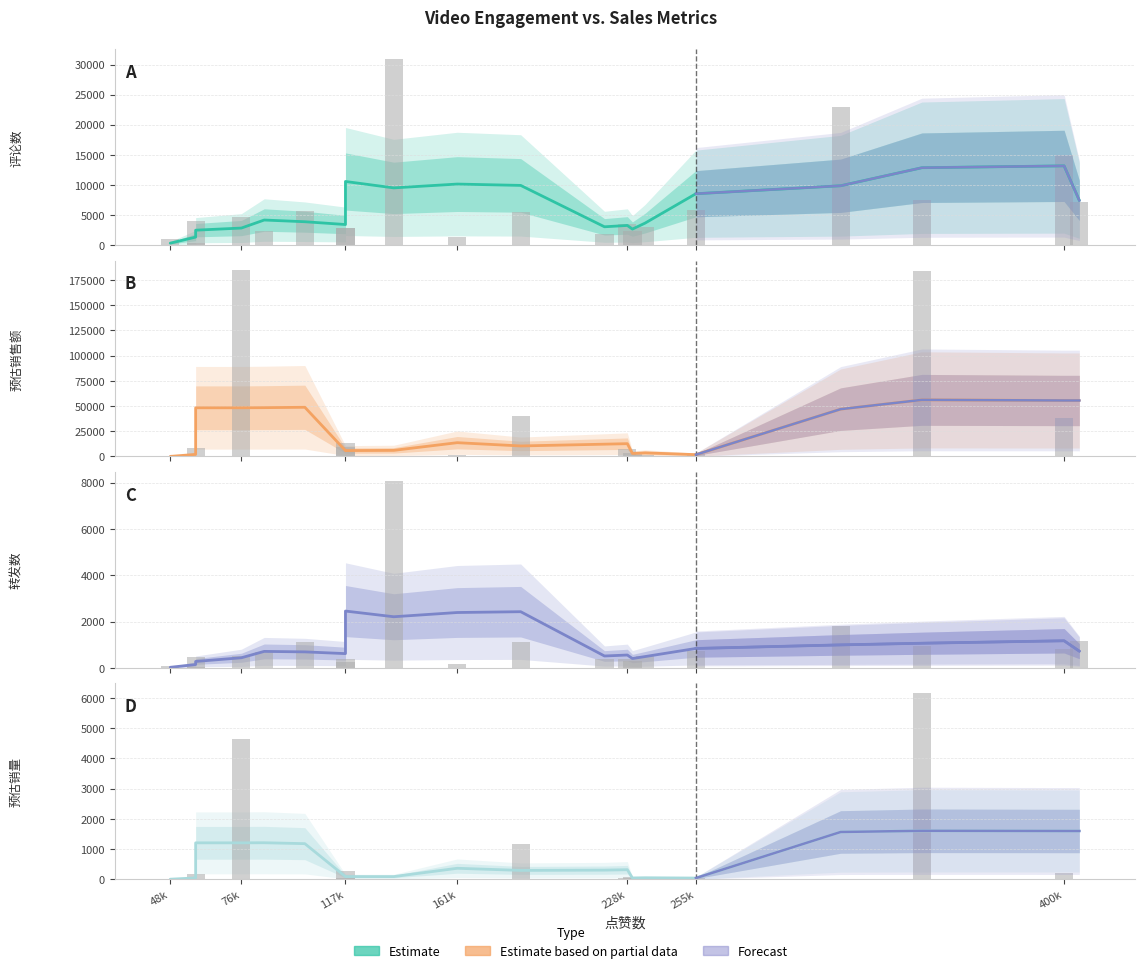

At how many categories does at least one series exceed 21722?

8